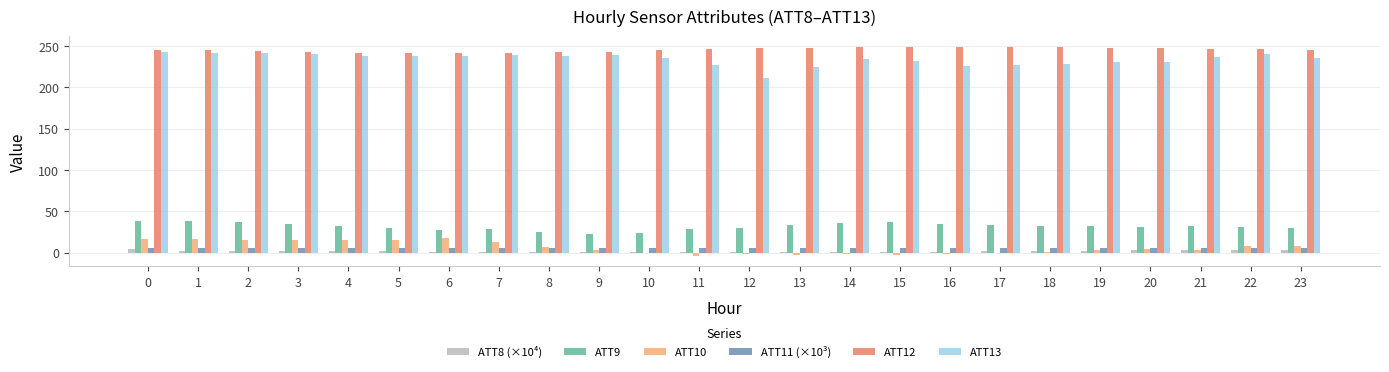

What is the sum of the ATT10 values at 8 and 7?

19.6